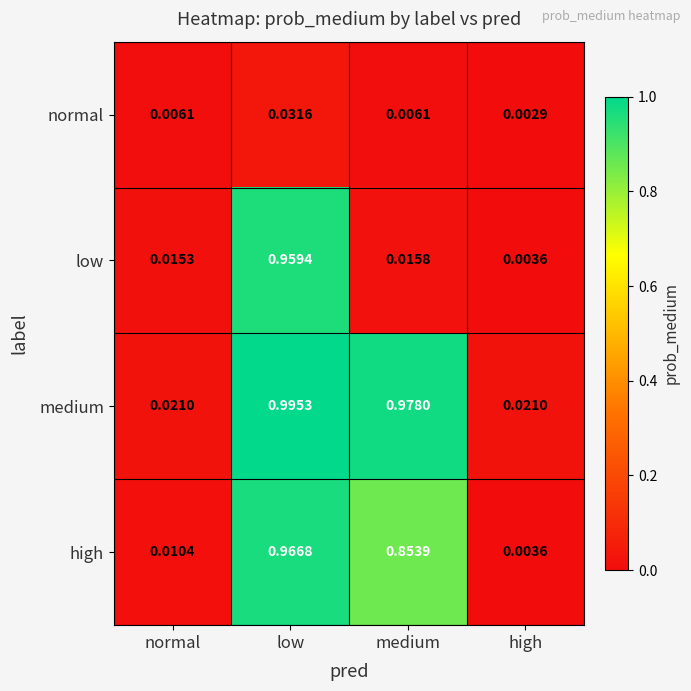

Which series has the largest range (max minus min)?

medium